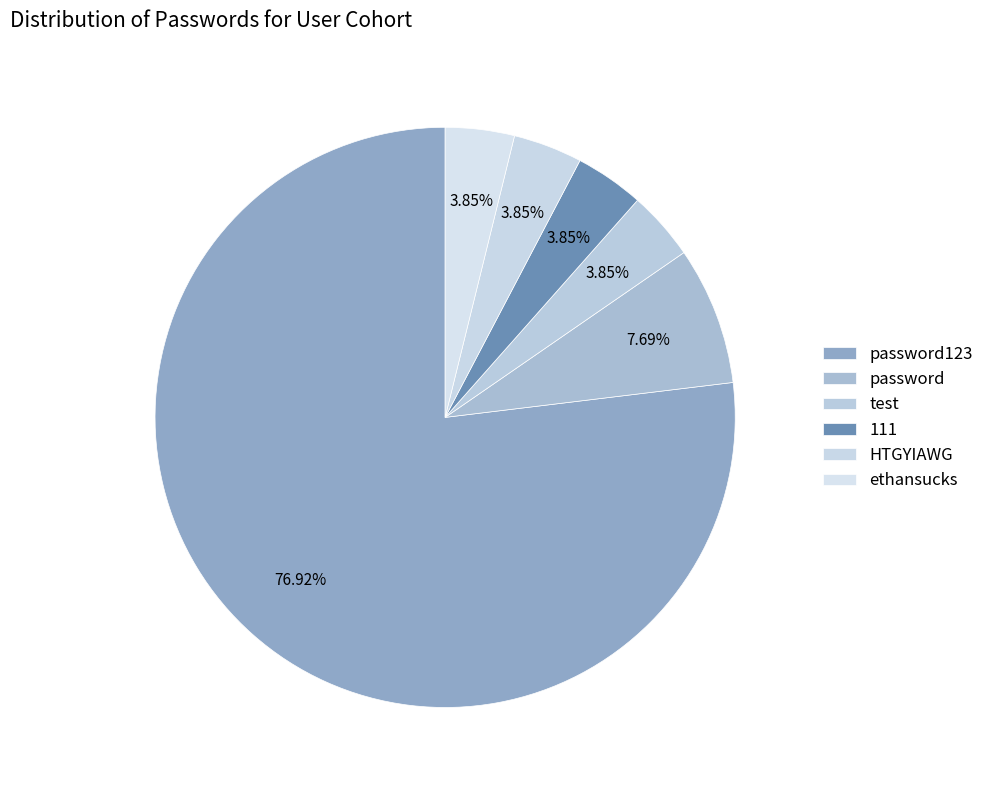

Which category has the biggest portion of the pie?

password123